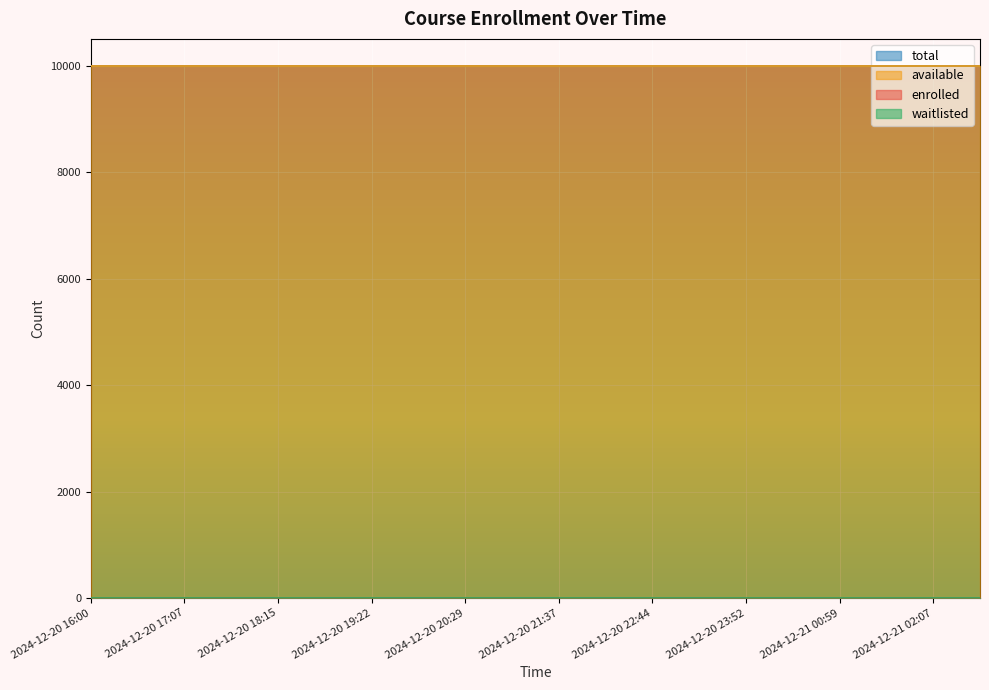

Reading right to left, list all the values displayed in this chart.

enrolled: 2024-12-21 02:40=0	2024-12-21 02:07=0	2024-12-21 01:33=0	2024-12-21 00:59=0	2024-12-21 00:26=0	2024-12-20 23:52=0	2024-12-20 23:18=0	2024-12-20 22:44=0	2024-12-20 22:10=0	2024-12-20 21:37=0	2024-12-20 21:03=0	2024-12-20 20:29=0	2024-12-20 19:56=0	2024-12-20 19:22=0	2024-12-20 18:48=0	2024-12-20 18:15=0	2024-12-20 17:41=0	2024-12-20 17:07=0	2024-12-20 16:33=0	2024-12-20 16:00=0
available: 2024-12-21 02:40=9999	2024-12-21 02:07=9999	2024-12-21 01:33=9999	2024-12-21 00:59=9999	2024-12-21 00:26=9999	2024-12-20 23:52=9999	2024-12-20 23:18=9999	2024-12-20 22:44=9999	2024-12-20 22:10=9999	2024-12-20 21:37=9999	2024-12-20 21:03=9999	2024-12-20 20:29=9999	2024-12-20 19:56=9999	2024-12-20 19:22=9999	2024-12-20 18:48=9999	2024-12-20 18:15=9999	2024-12-20 17:41=9999	2024-12-20 17:07=9999	2024-12-20 16:33=9999	2024-12-20 16:00=9999
waitlisted: 2024-12-21 02:40=0	2024-12-21 02:07=0	2024-12-21 01:33=0	2024-12-21 00:59=0	2024-12-21 00:26=0	2024-12-20 23:52=0	2024-12-20 23:18=0	2024-12-20 22:44=0	2024-12-20 22:10=0	2024-12-20 21:37=0	2024-12-20 21:03=0	2024-12-20 20:29=0	2024-12-20 19:56=0	2024-12-20 19:22=0	2024-12-20 18:48=0	2024-12-20 18:15=0	2024-12-20 17:41=0	2024-12-20 17:07=0	2024-12-20 16:33=0	2024-12-20 16:00=0
total: 2024-12-21 02:40=9999	2024-12-21 02:07=9999	2024-12-21 01:33=9999	2024-12-21 00:59=9999	2024-12-21 00:26=9999	2024-12-20 23:52=9999	2024-12-20 23:18=9999	2024-12-20 22:44=9999	2024-12-20 22:10=9999	2024-12-20 21:37=9999	2024-12-20 21:03=9999	2024-12-20 20:29=9999	2024-12-20 19:56=9999	2024-12-20 19:22=9999	2024-12-20 18:48=9999	2024-12-20 18:15=9999	2024-12-20 17:41=9999	2024-12-20 17:07=9999	2024-12-20 16:33=9999	2024-12-20 16:00=9999